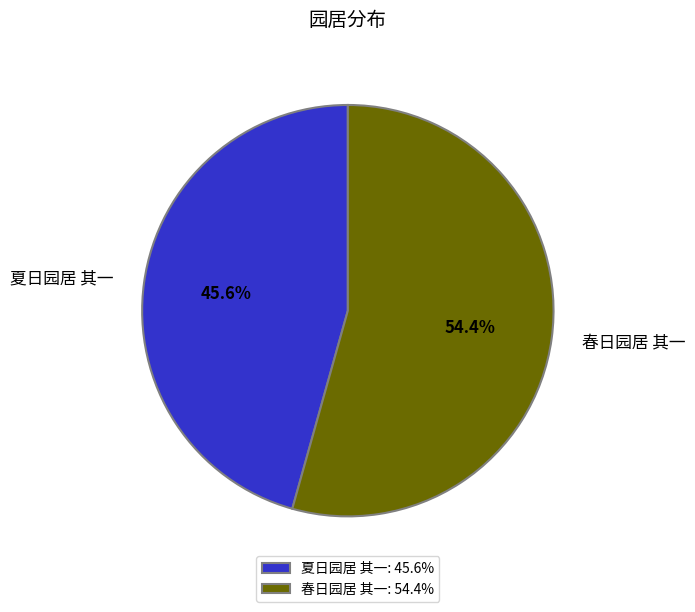

What portion of the pie excludes 夏日园居 其一?

54.4%